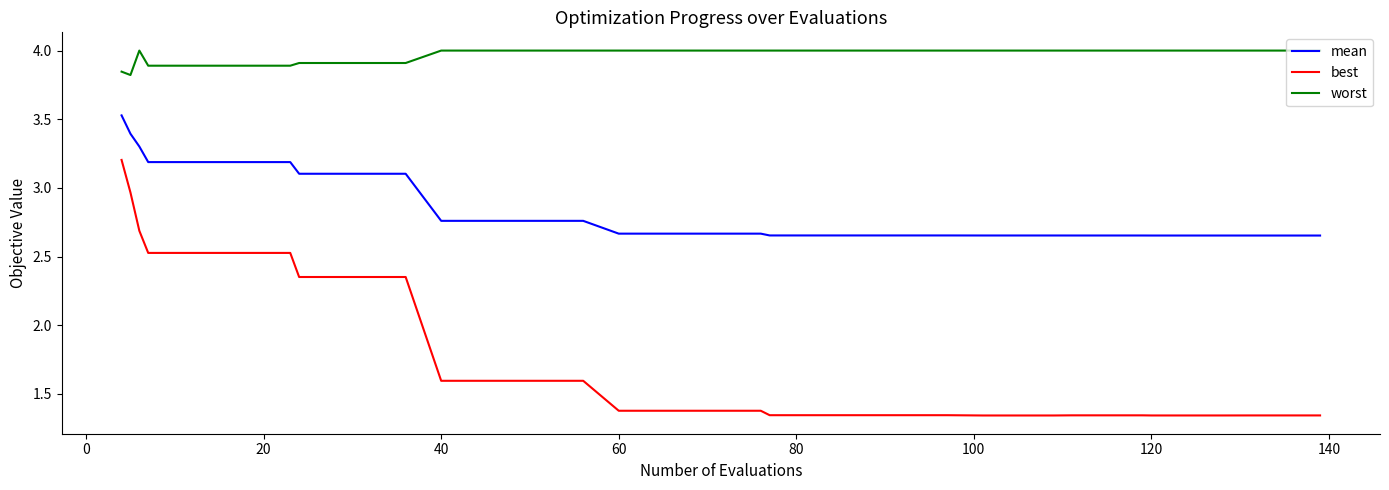

How many series are shown in this chart?

3